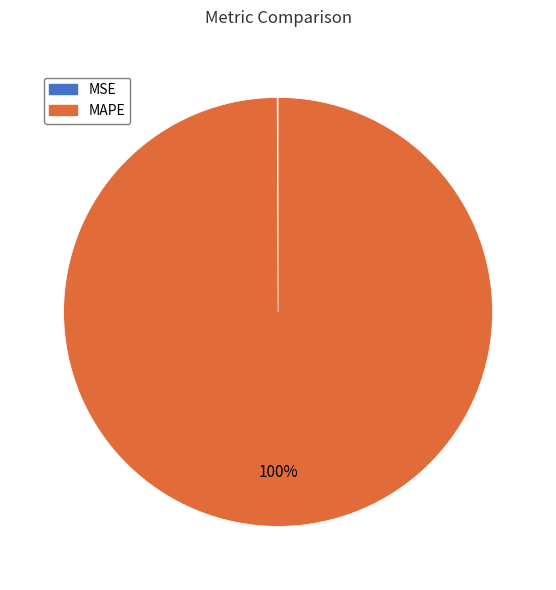

What is the largest slice in the pie chart?

MAPE